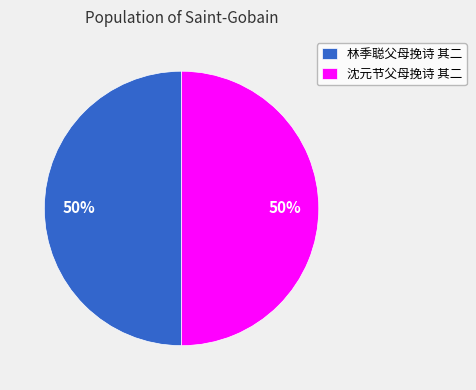

To the nearest percent, what percentage of the pie is 林季聪父母挽诗 其二?

50%